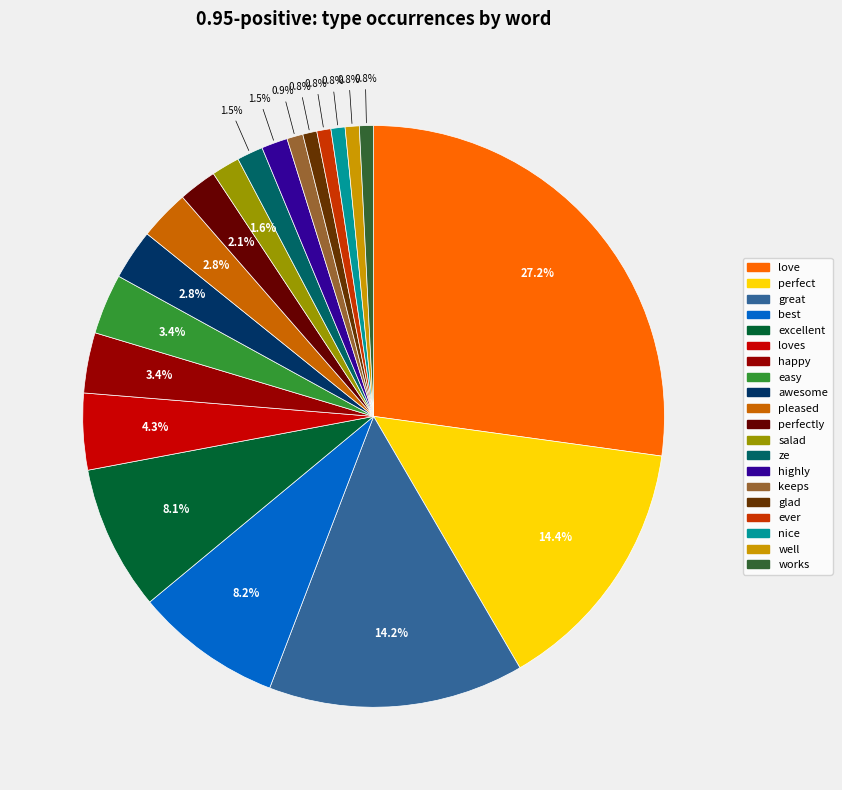

To the nearest percent, what percentage of the pie is glad?

1%